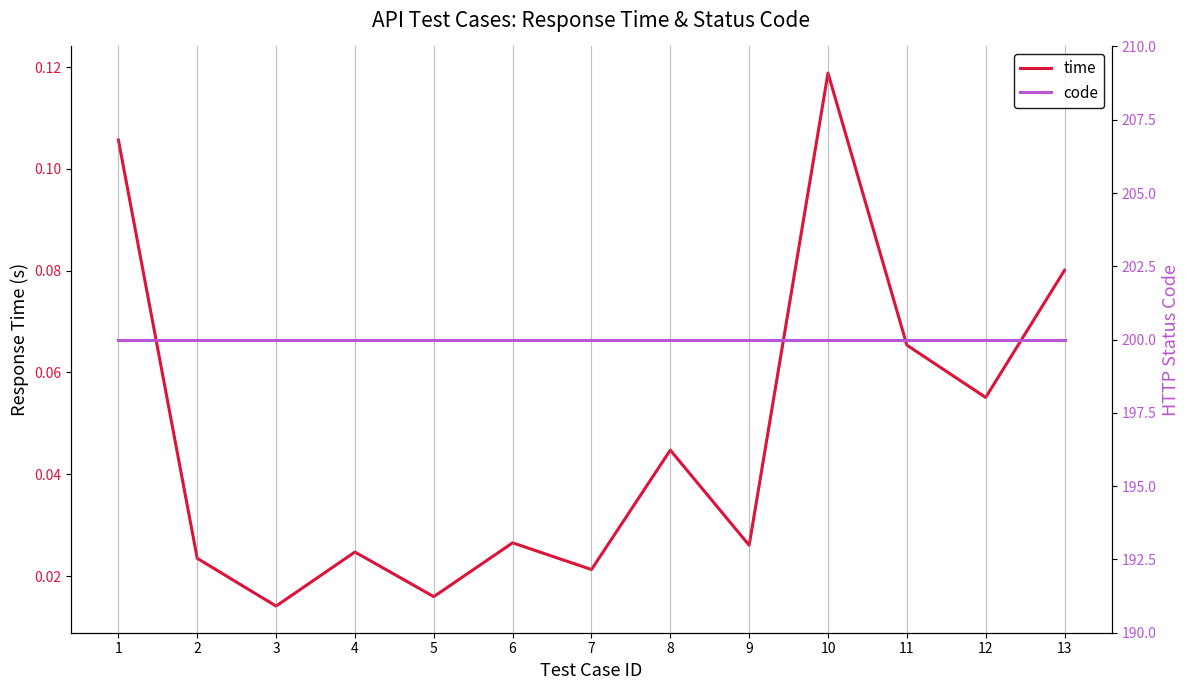

Reading right to left, what are all the values shown in this chart?

time: 13=0.1	12=0.1	11=0.1	10=0.1	9=0.0	8=0.0	7=0.0	6=0.0	5=0.0	4=0.0	3=0.0	2=0.0	1=0.1
code: 13=200.0	12=200.0	11=200.0	10=200.0	9=200.0	8=200.0	7=200.0	6=200.0	5=200.0	4=200.0	3=200.0	2=200.0	1=200.0